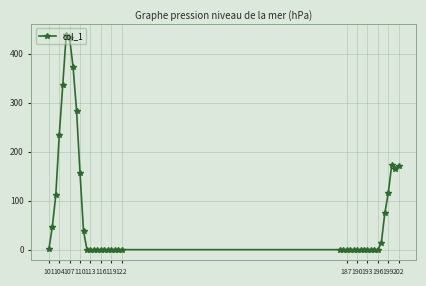

What is the value of the 3rd point from the left?

111.6